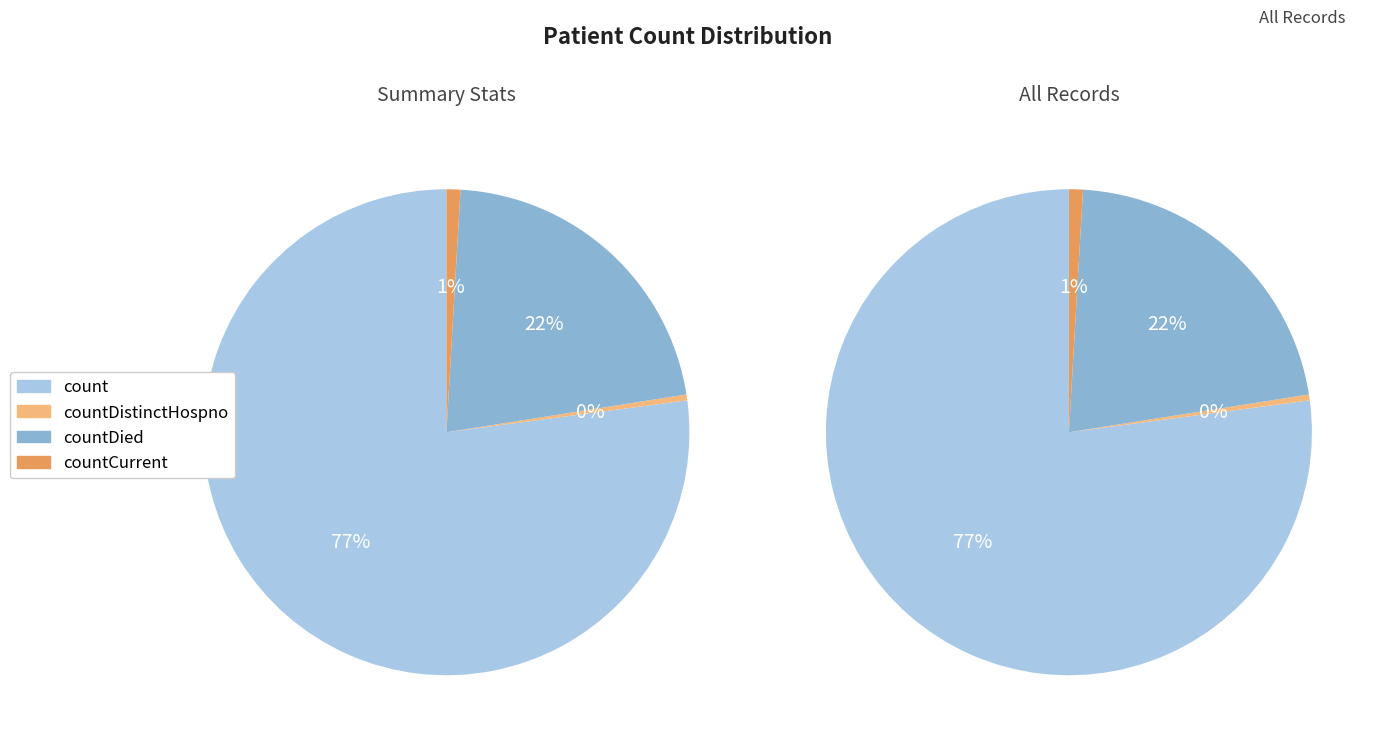

What is the largest slice in the pie chart?

count